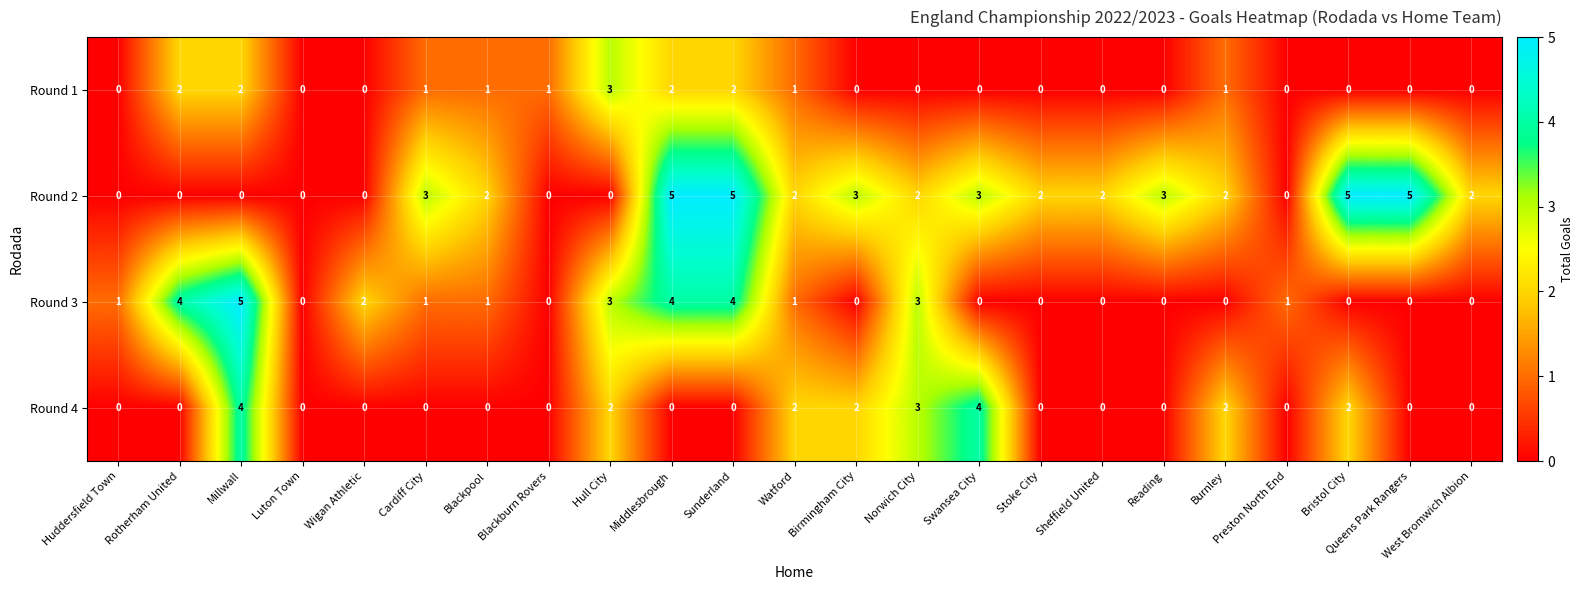

What is the difference between the highest and lowest values at Middlesbrough?

5